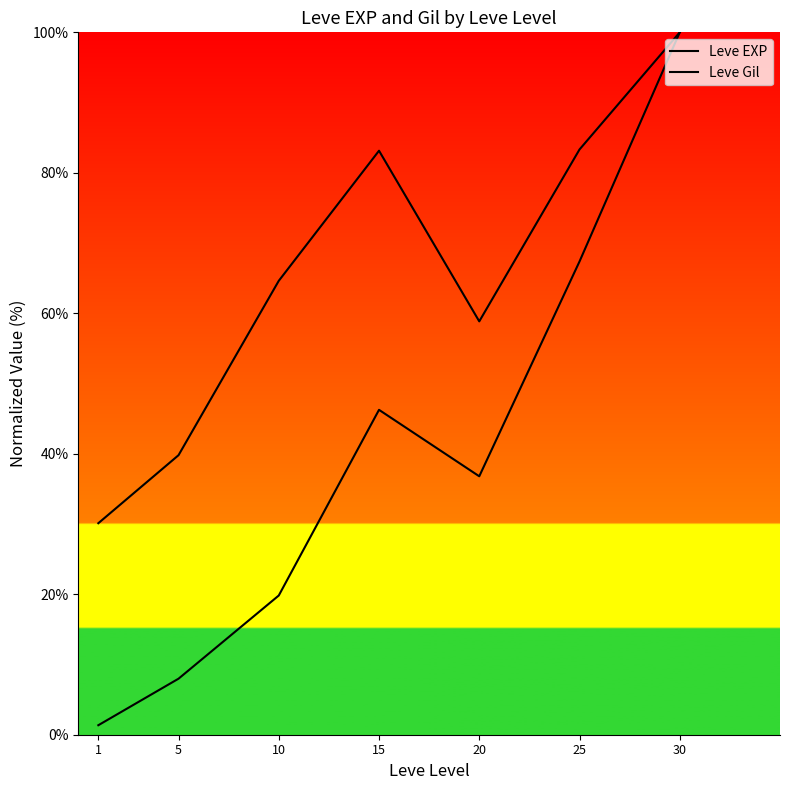

True or false: Leve Gil has a value of 39.8 at 5.

True